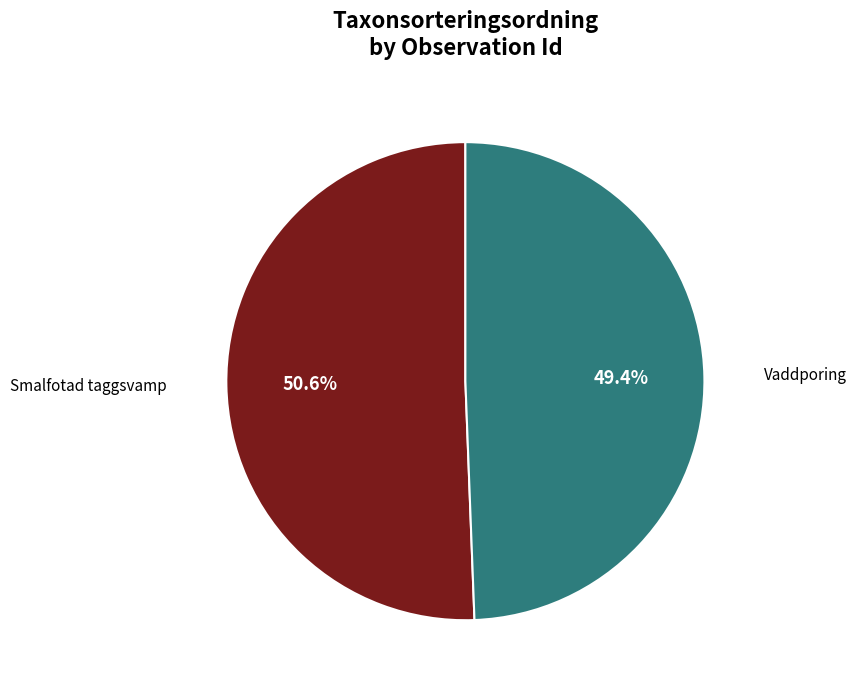

Combined, do Vaddporing and Smalfotad taggsvamp account for over 50%?

Yes